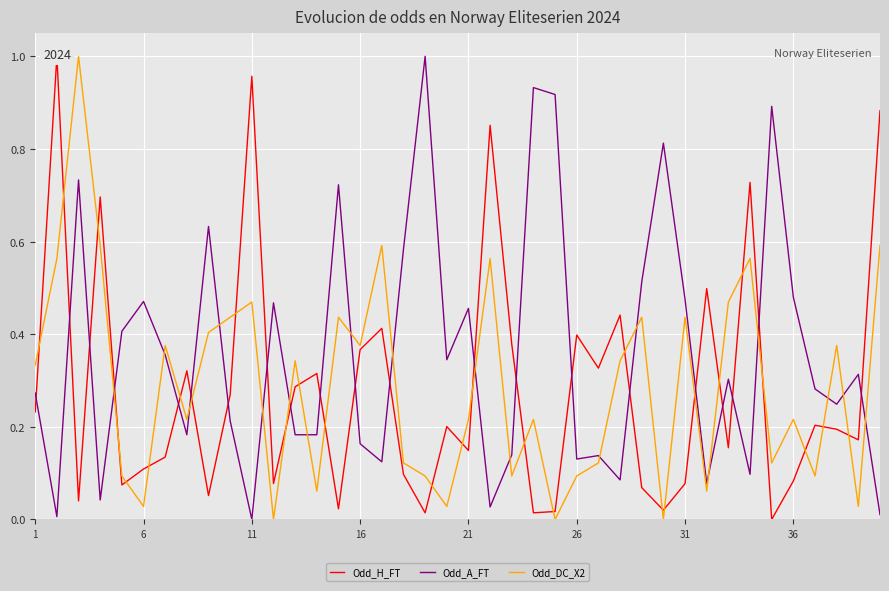

Is this an area chart (filled region under the line)?

No